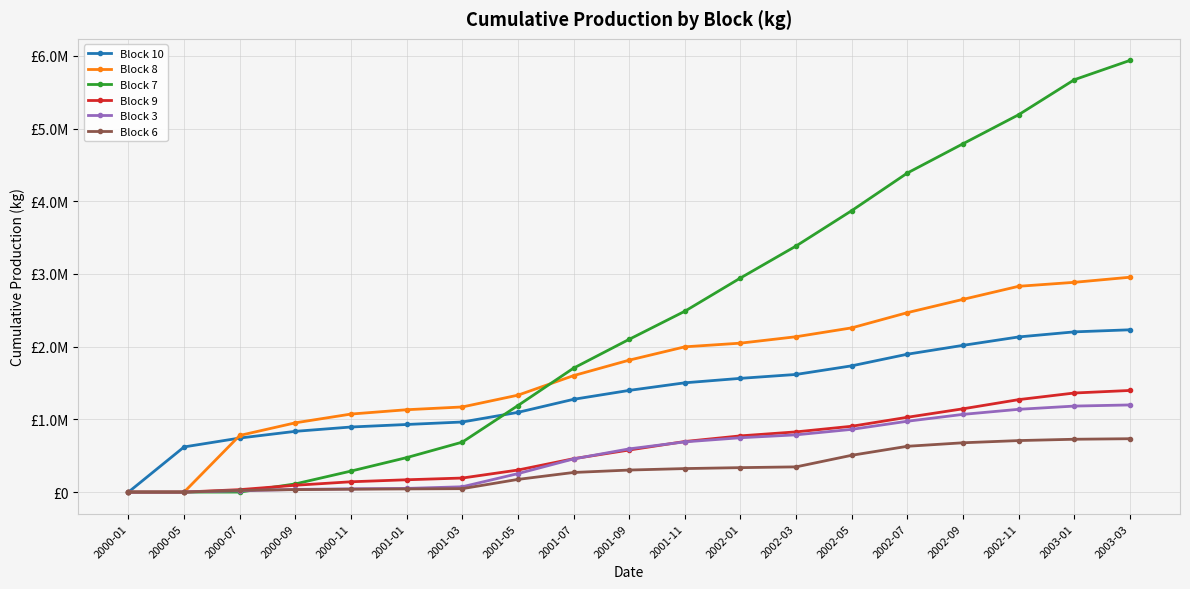

What are all the series names shown in the legend?

Block 10, Block 8, Block 7, Block 9, Block 3, Block 6